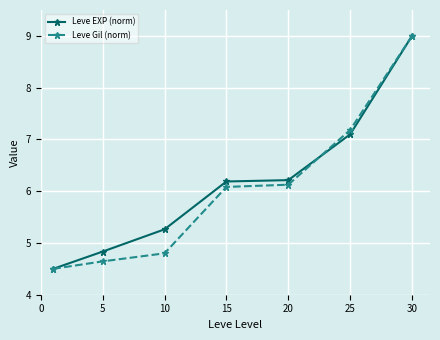

What is the greatest value displayed?

9.0